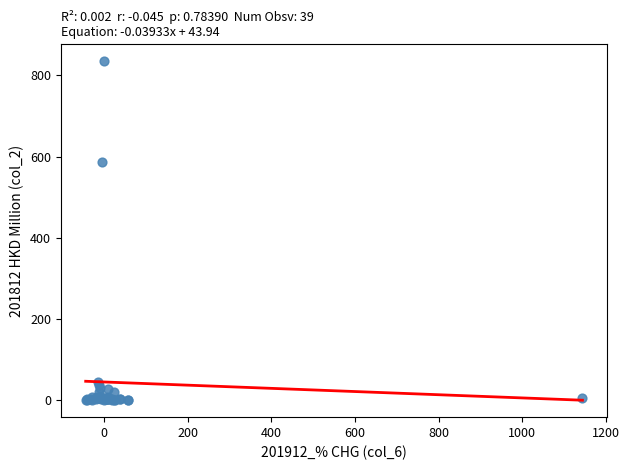

What Y value in the scatter plot is closest to 417?

586.5